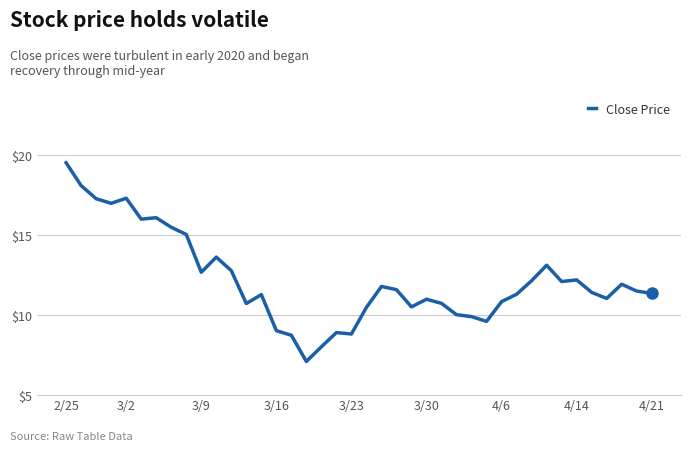

What is the value of the 6th point from the left?

16.0